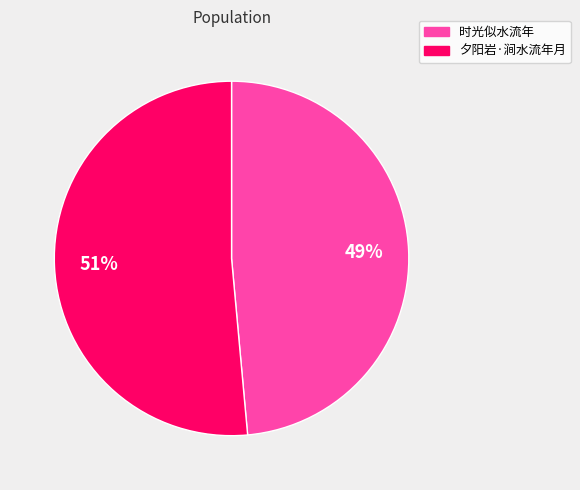

To the nearest percent, what portion does 时光似水流年 represent?

49%